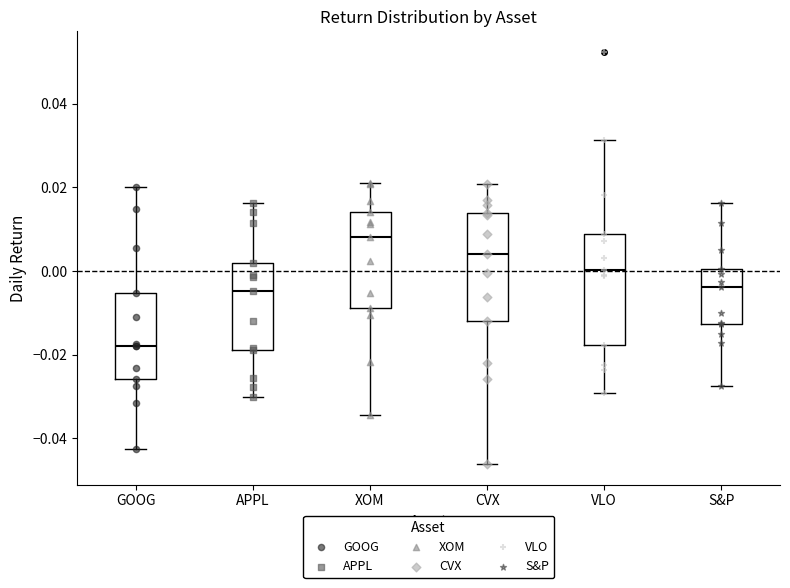

Which box's median line is the highest?

XOM